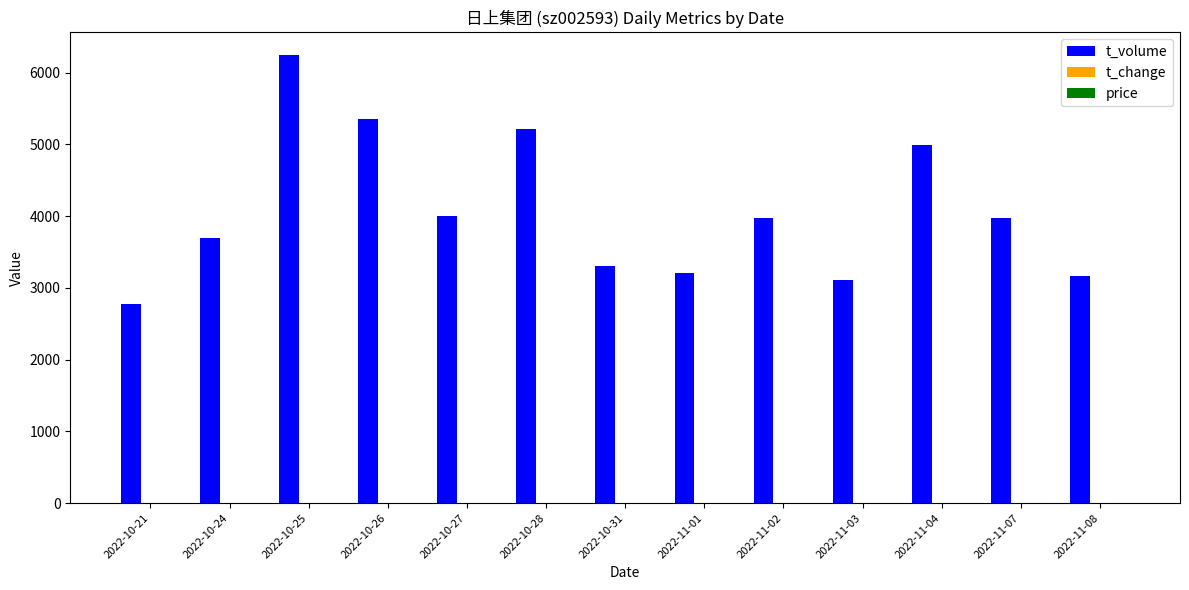

The value of t_volume at 2022-10-27 is 4007.0. True or false?

True